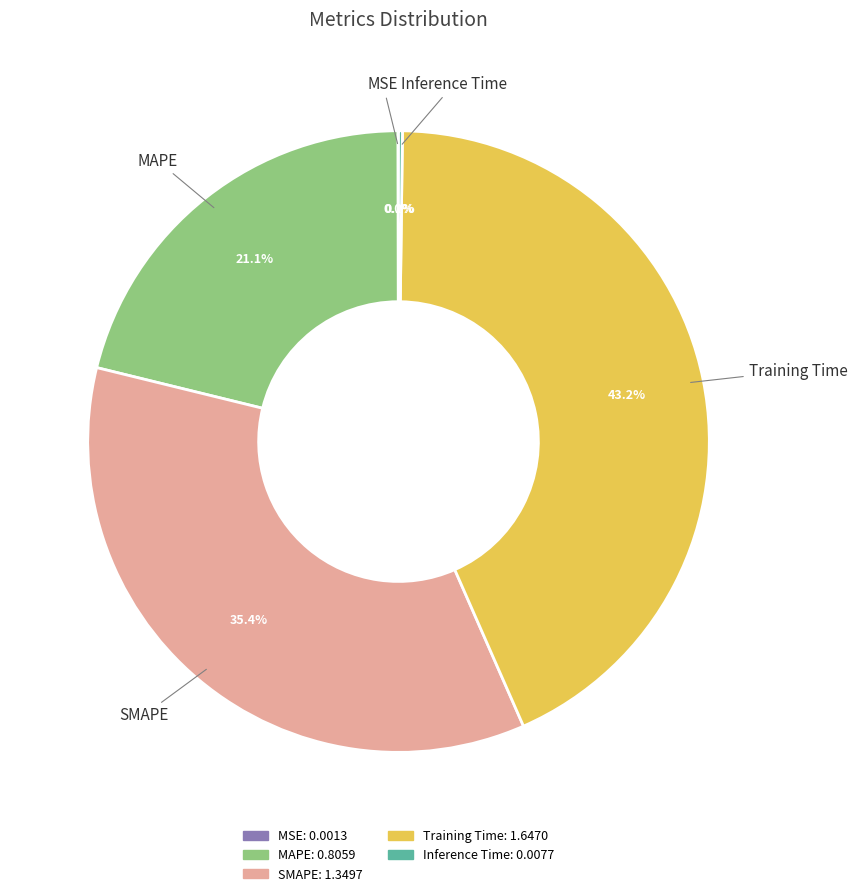

Combined, do Training Time and SMAPE account for over 50%?

Yes